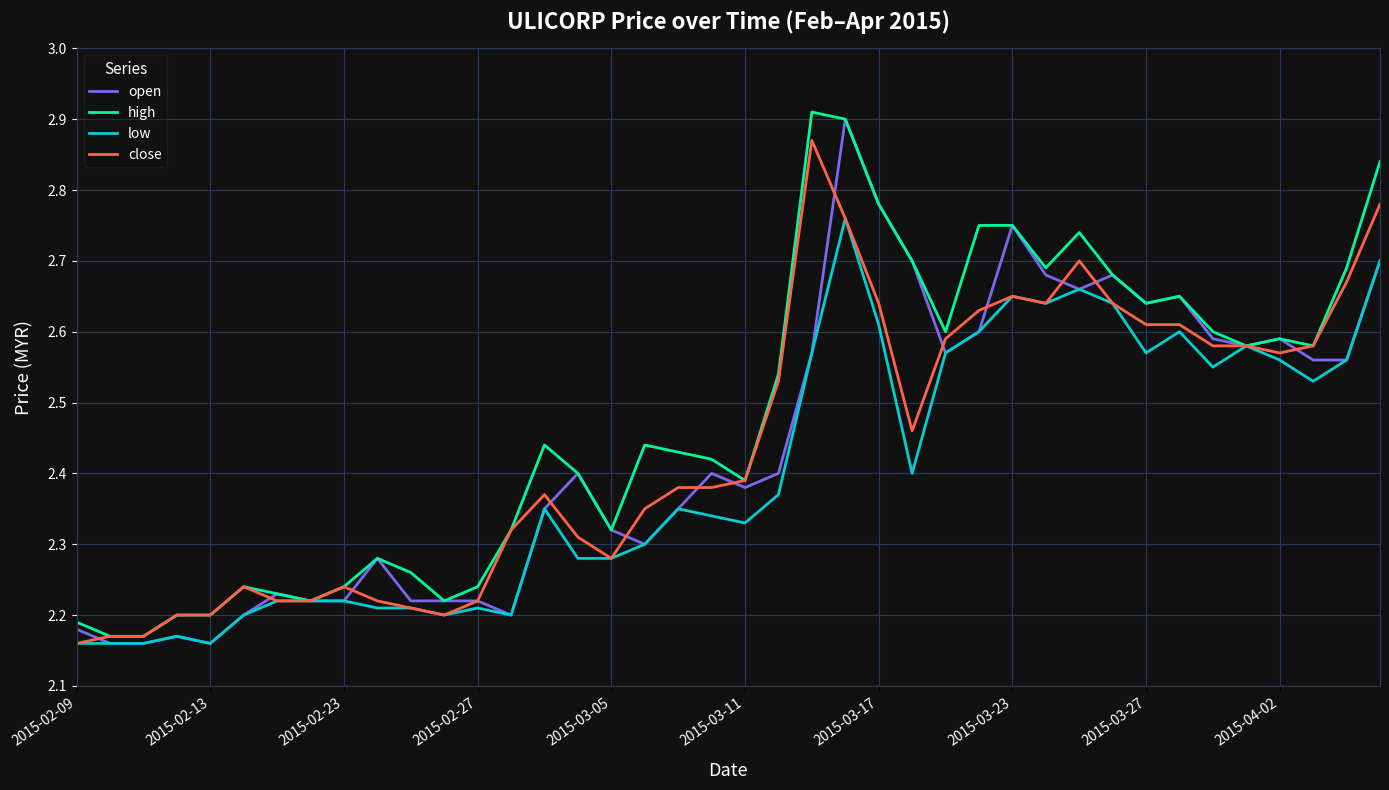

Which series has the largest total across all categories?

high